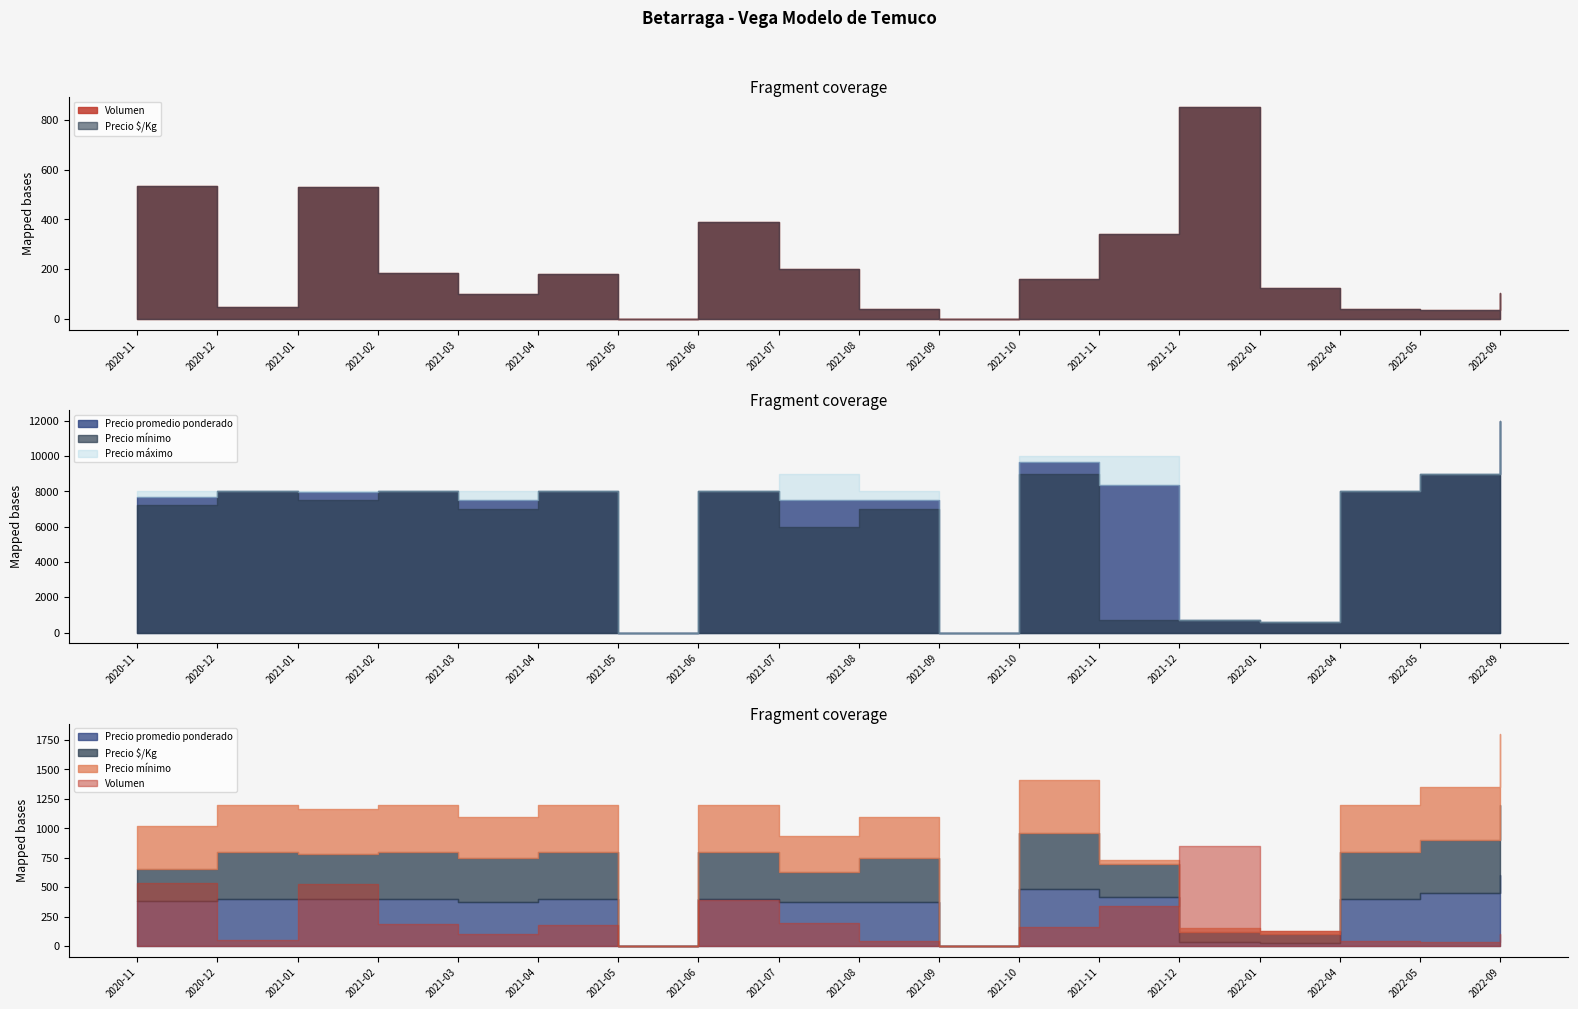

What is the sum of all Precio promedio ponderado values?

118450